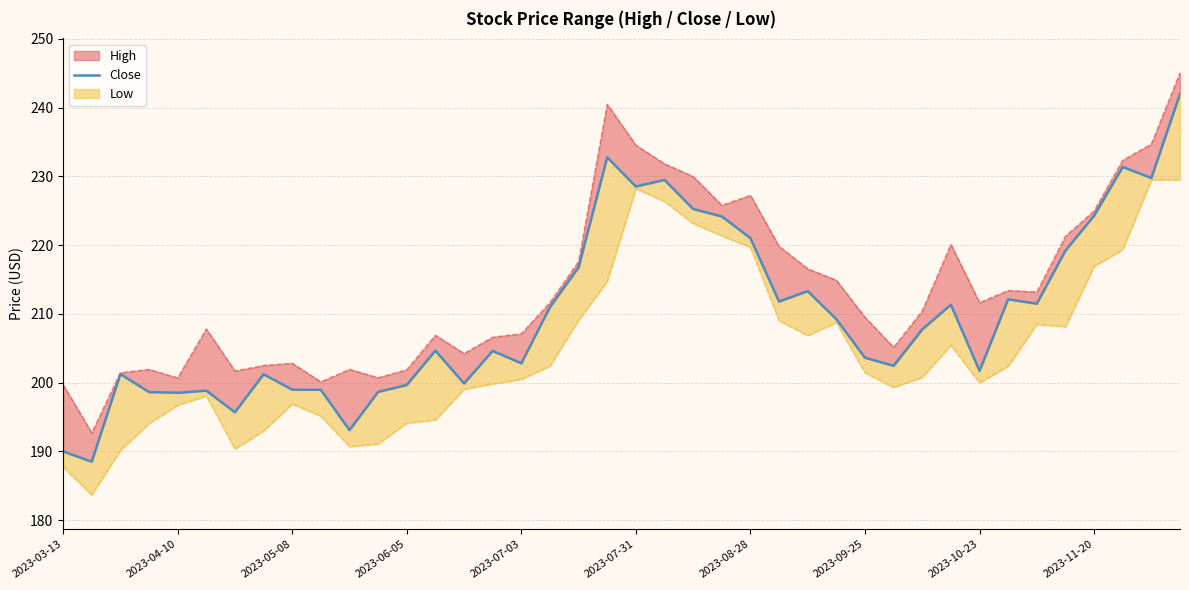

Does the chart display data point markers on the line(s)?

No